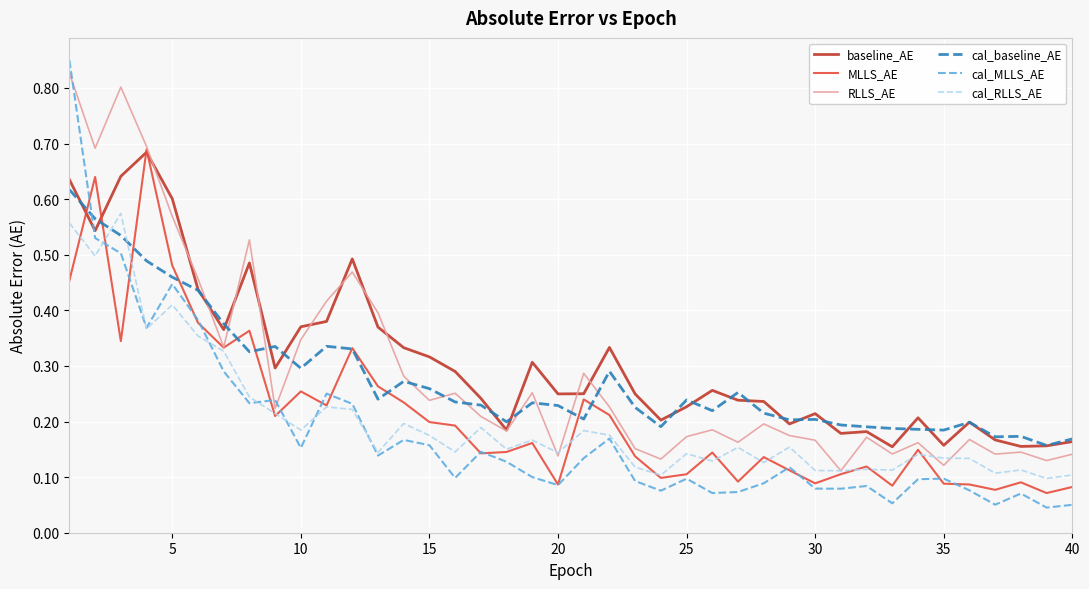

At how many categories does at least one series exceed 0?

40